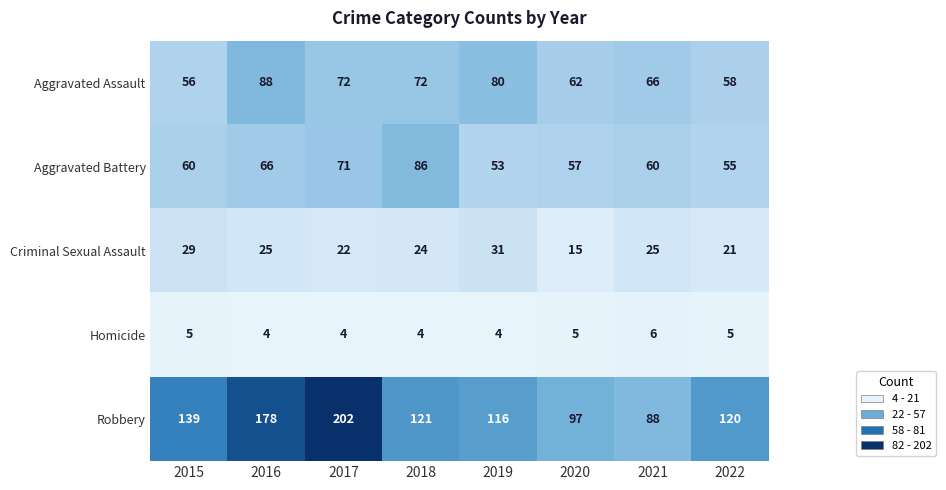

What is the minimum value shown in the chart?

4